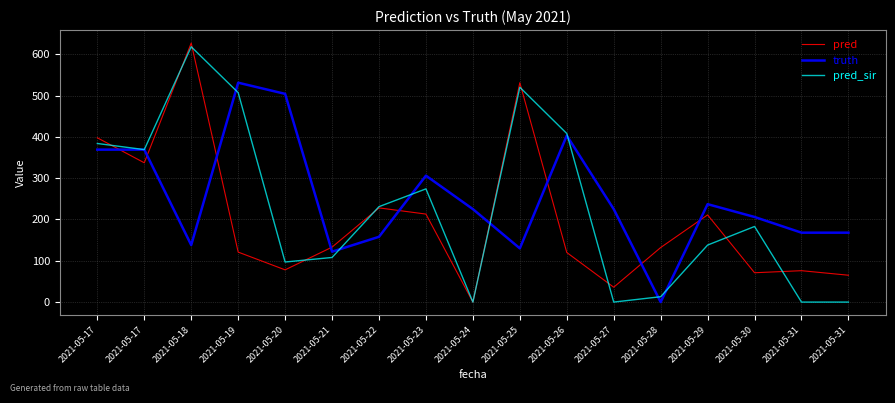

How many lines are shown in the chart?

3